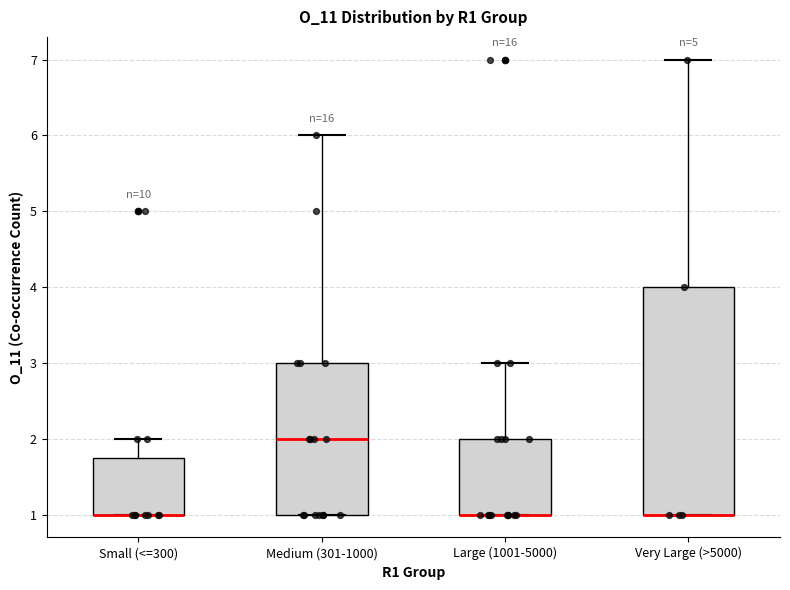

Which box is the tallest, from its lower edge to its upper edge?

Very Large (>5000)